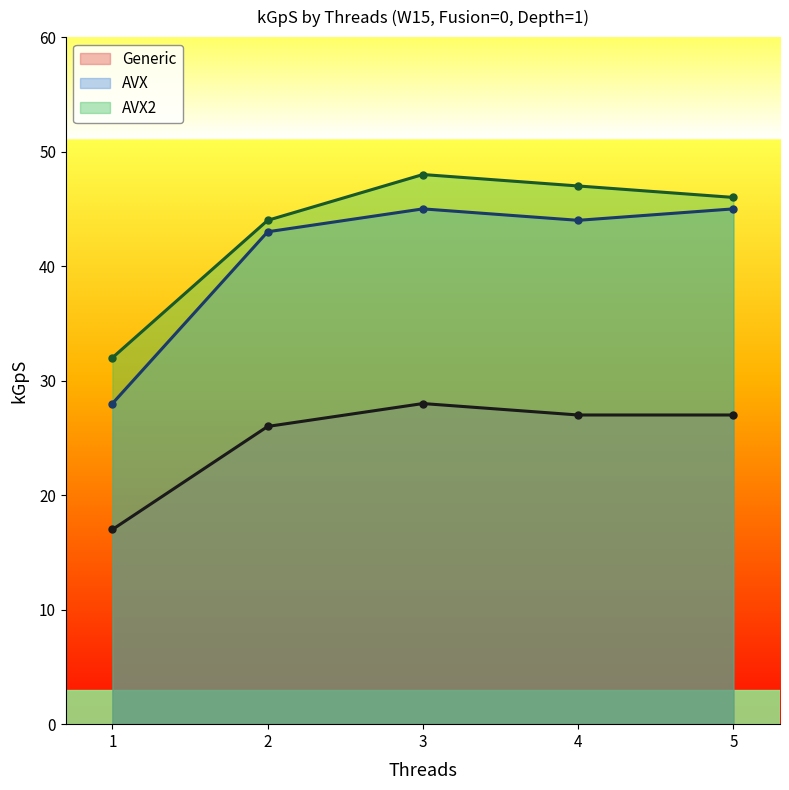

How many lines are shown in the chart?

3